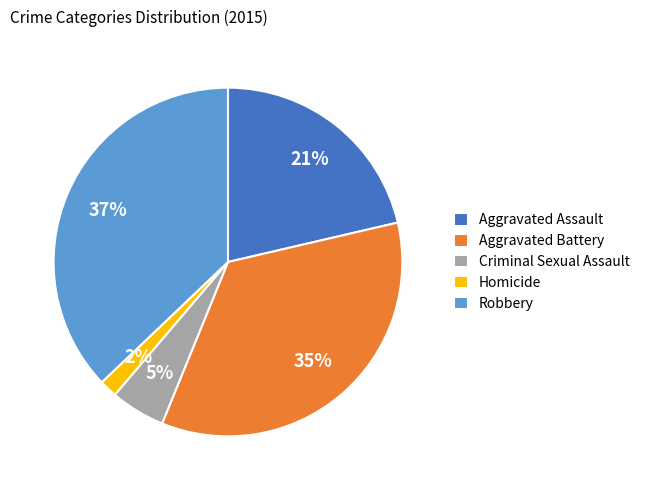

True or false: Aggravated Assault accounts for 28% of the total.

False